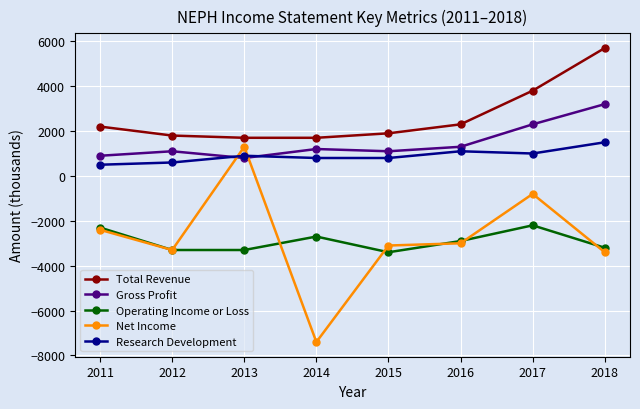

True or false: Total Revenue and Operating Income or Loss cross at least once.

False